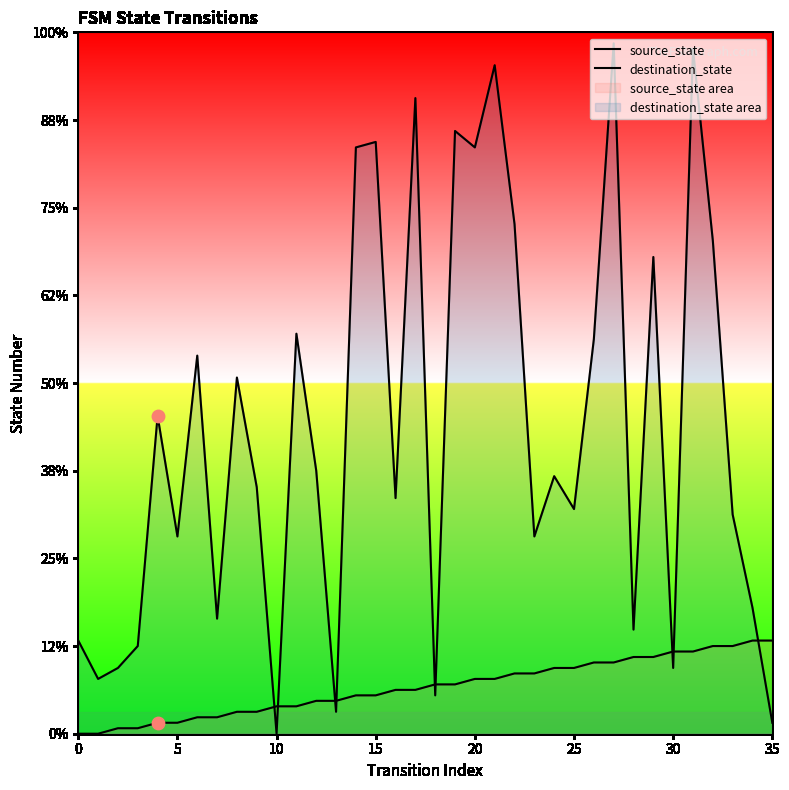

Which series has the widest spread of Y values?

destination_state